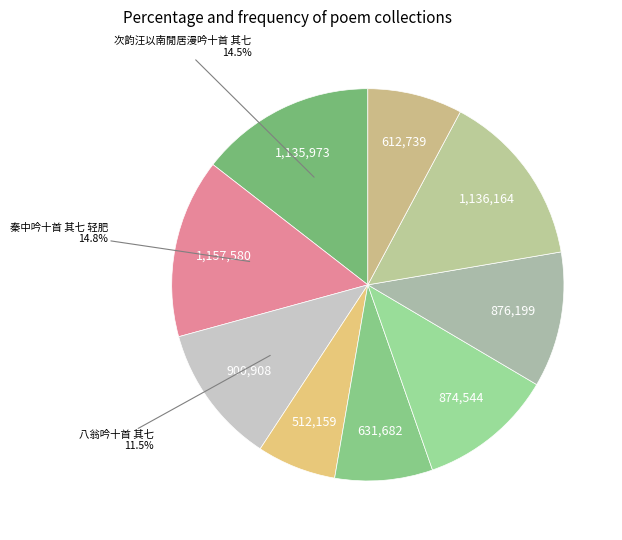

Is there a majority slice in this chart?

No